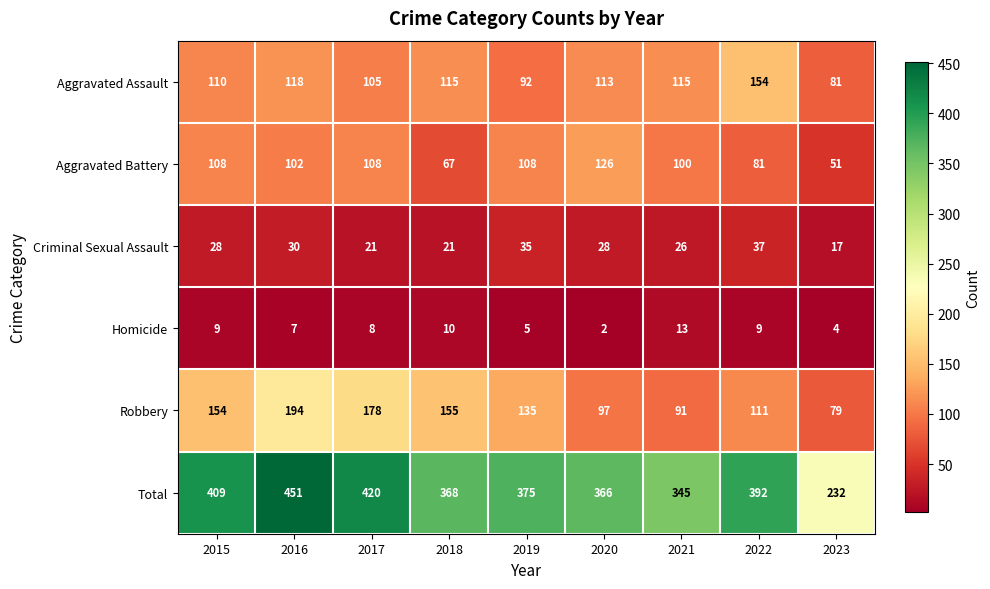

What is the maximum value shown in the chart?

451